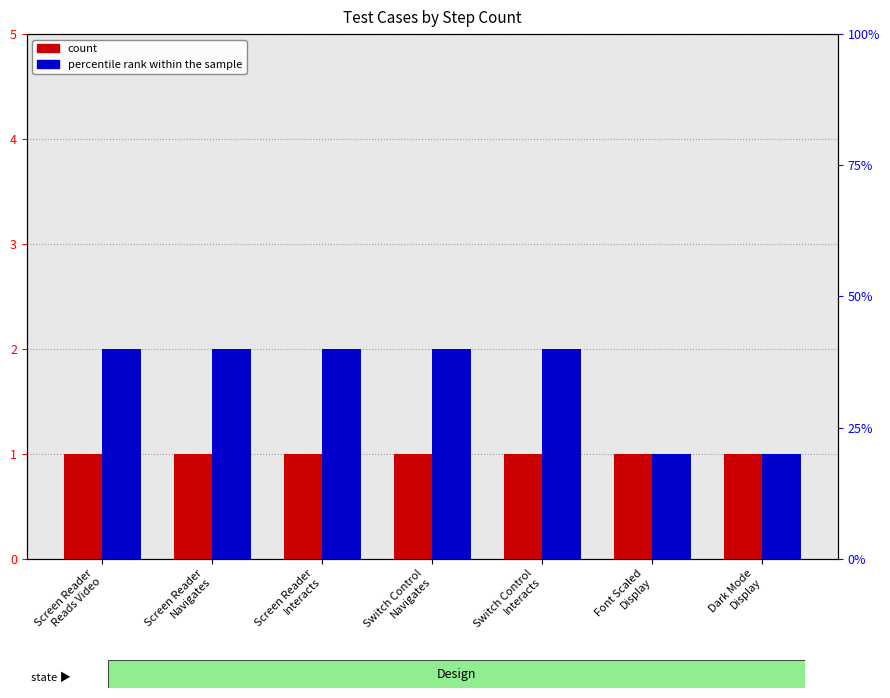

What is the total value across all series at Screen Reader
Interacts?

3